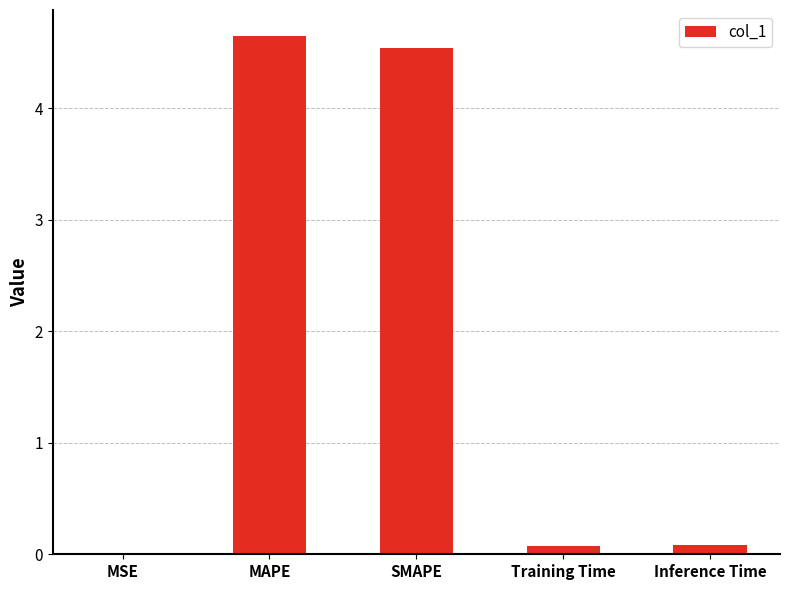

What is the sum of all values?

9.3